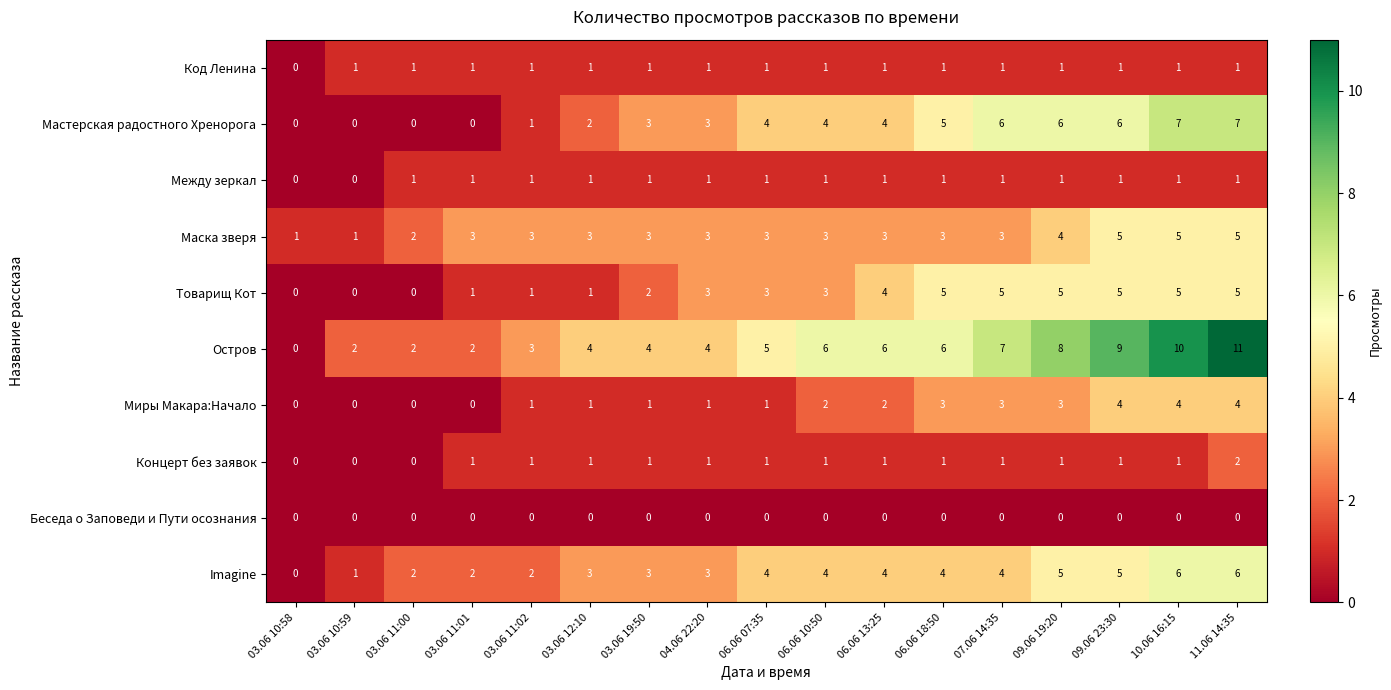

What is the spread (max minus min) of values at 09.06 19:20?

8